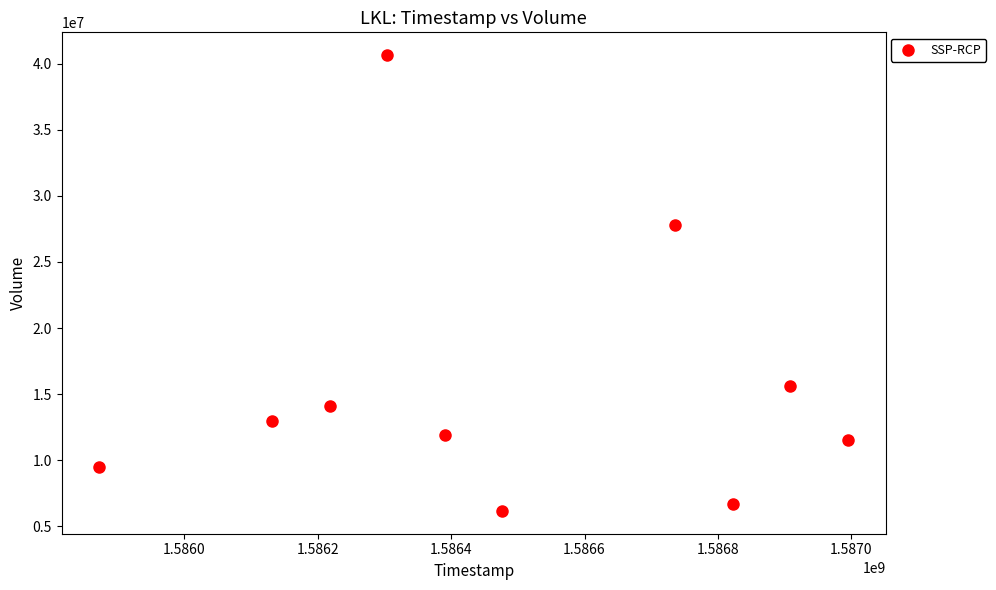

What is the average Y value?

15698150